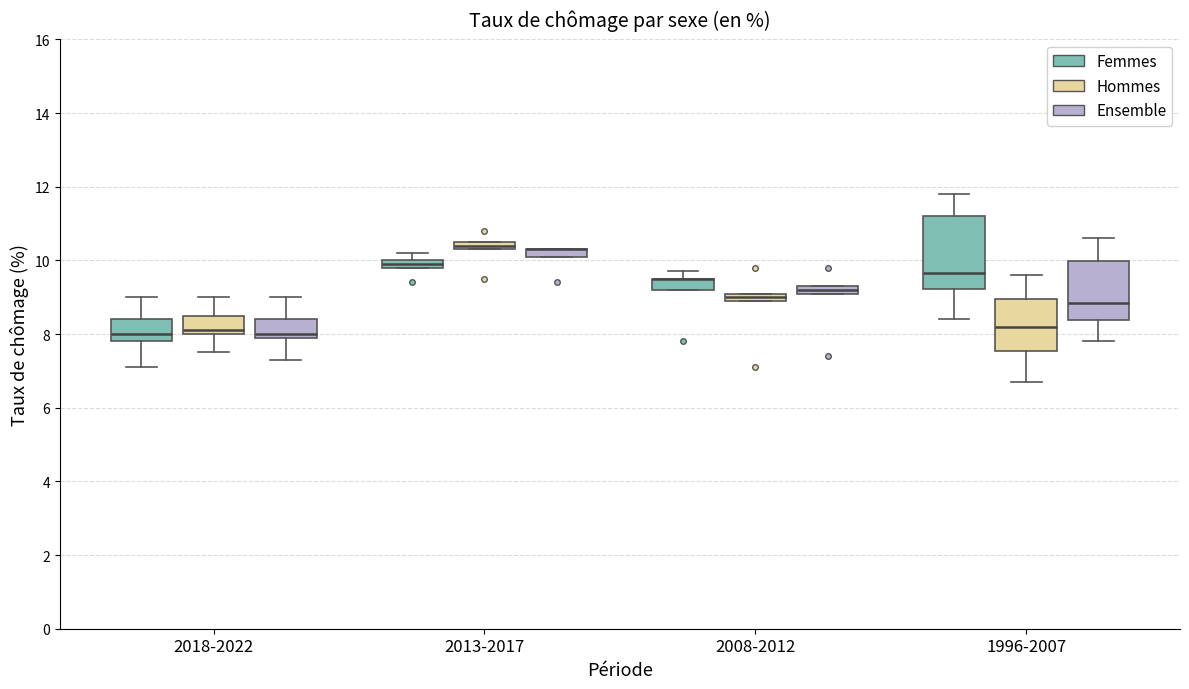

Where is the upper edge of the box for 2008-2012 (Femmes) on the y-axis? The values are not printed on the chart, so give them approximately, as read against the axis.

9.6